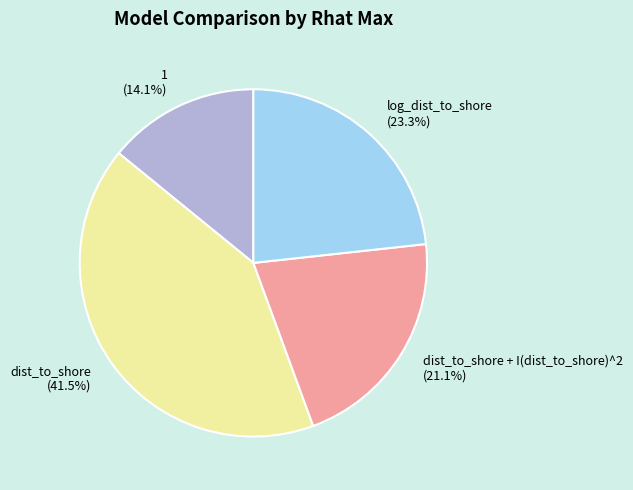

Approximately how many times larger is the value at log_dist_to_shore (23.3%) compared to dist_to_shore + I(dist_to_shore)^2 (21.1%)?

1.1